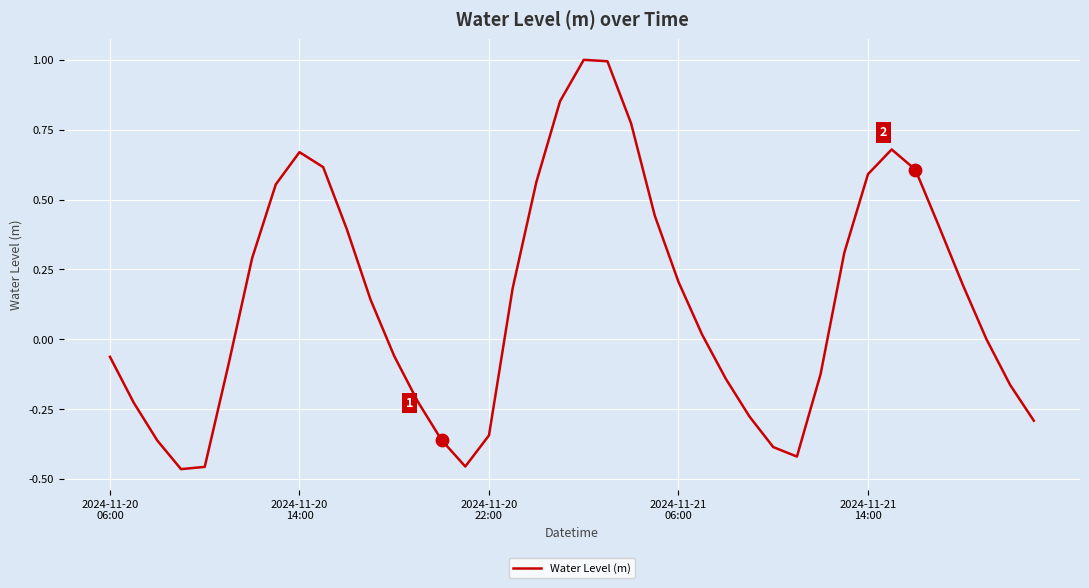

What is the difference between the maximum and minimum values?

1.5